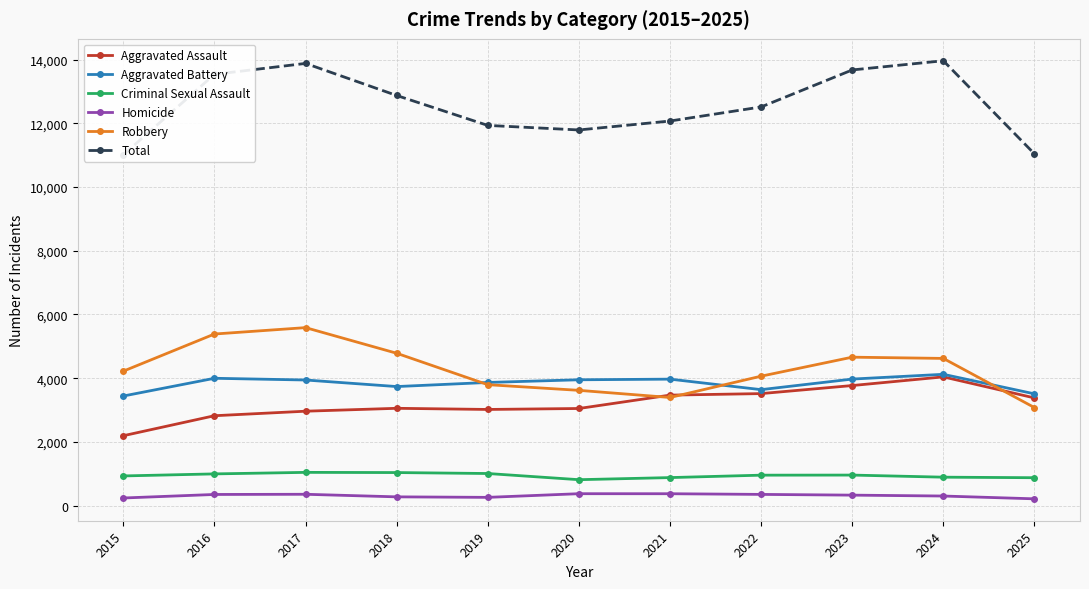

At how many categories does at least one series exceed 6249?

11